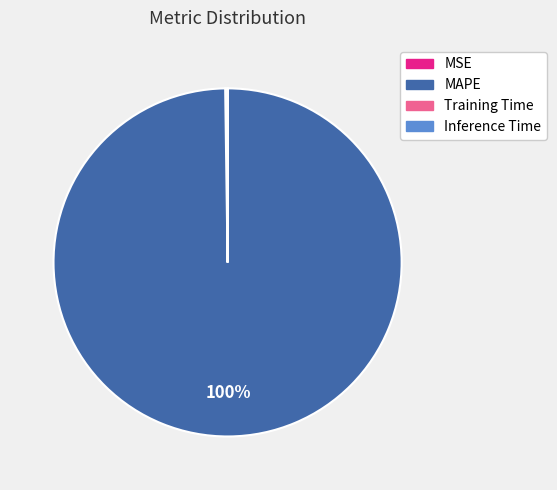

To the nearest percent, what percentage of the pie is MAPE?

100%